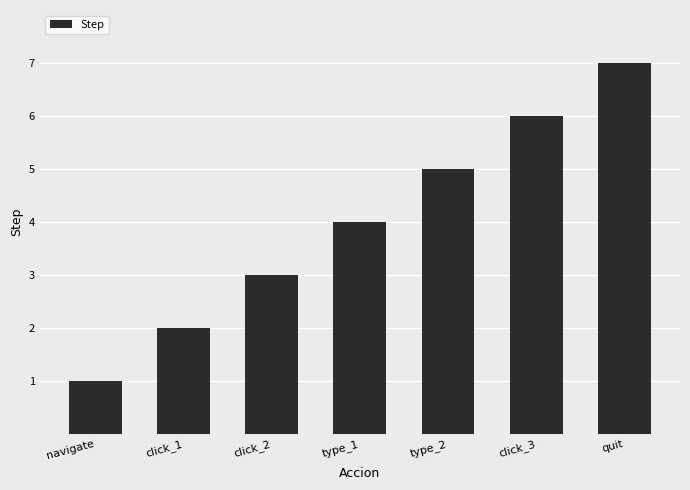

Rank the categories by value from lowest to highest.

navigate, click_1, click_2, type_1, type_2, click_3, quit